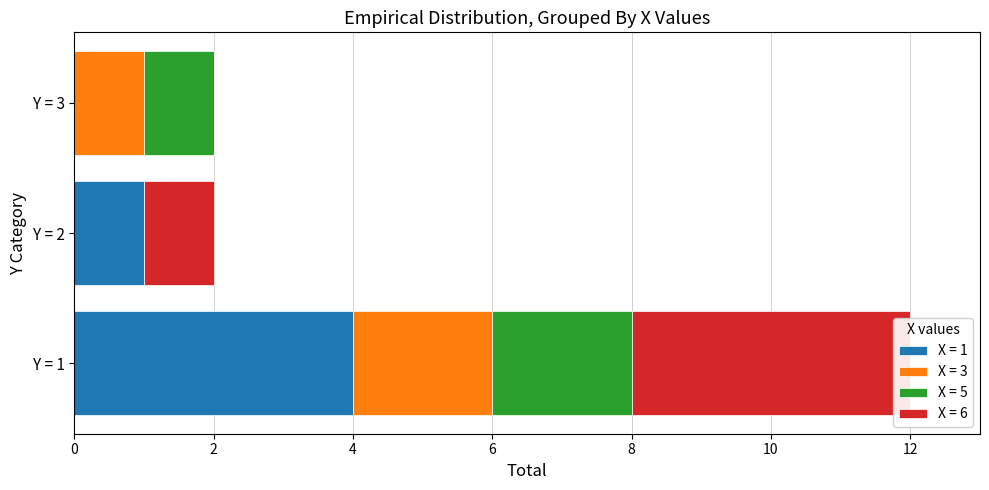

What is the total value across all series at Y = 1?

12